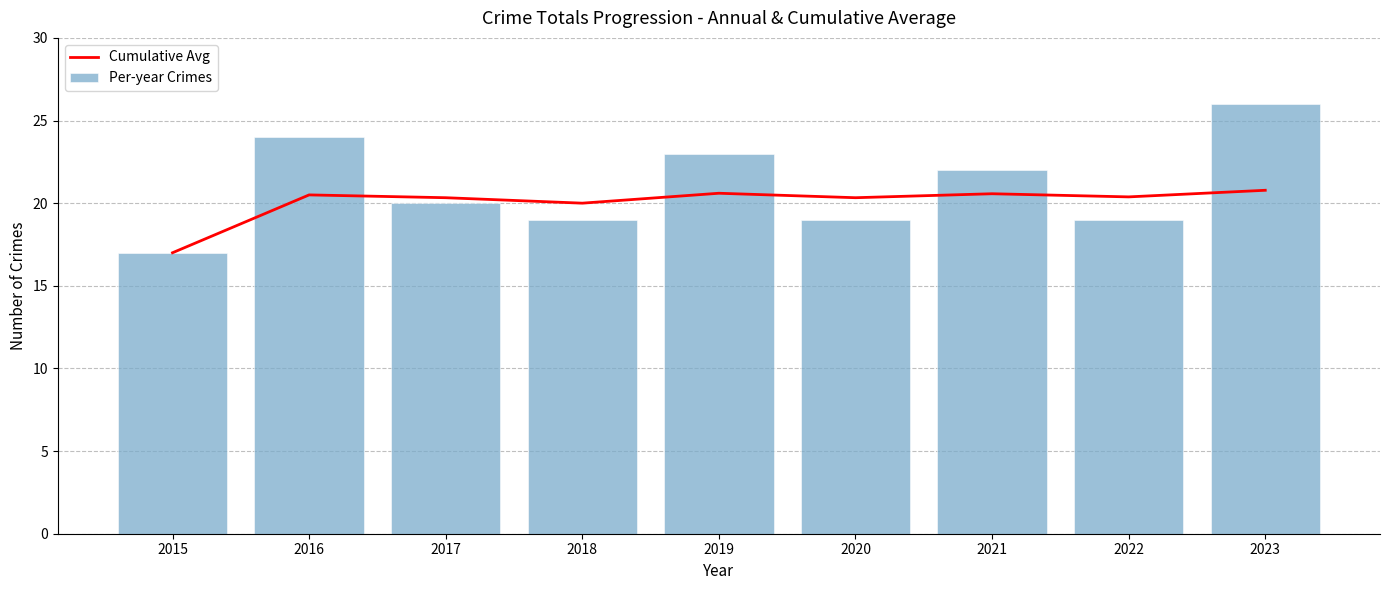

Reading left to right, list all the values displayed in this chart.

Cumulative Avg: 2015=17.0	2016=20.5	2017=20.3	2018=20.0	2019=20.6	2020=20.3	2021=20.6	2022=20.4	2023=20.8
Per-year Crimes: 2015=17.0	2016=24.0	2017=20.0	2018=19.0	2019=23.0	2020=19.0	2021=22.0	2022=19.0	2023=26.0